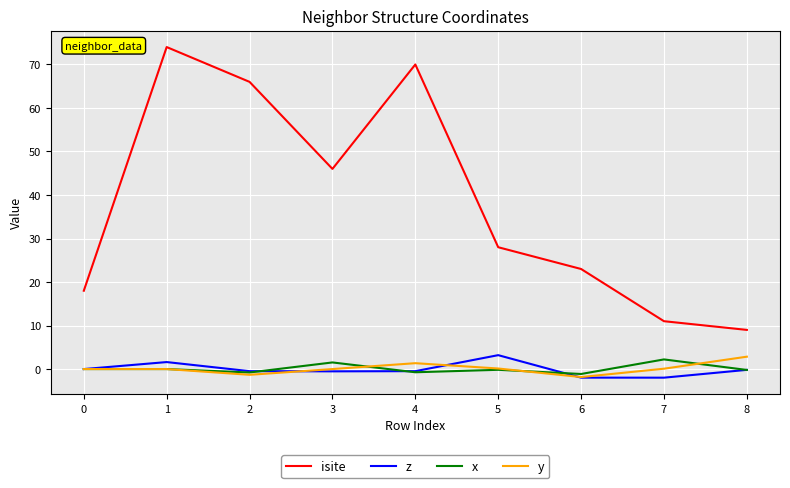

Which series has the largest total across all categories?

isite